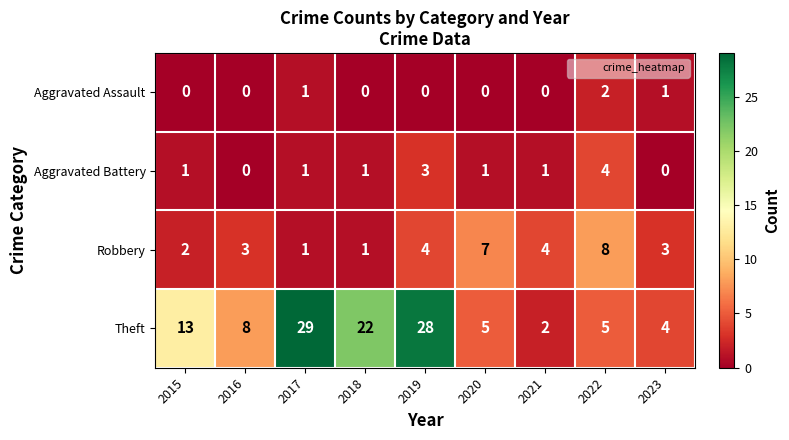

At which category is the sum across all series the highest?

2019